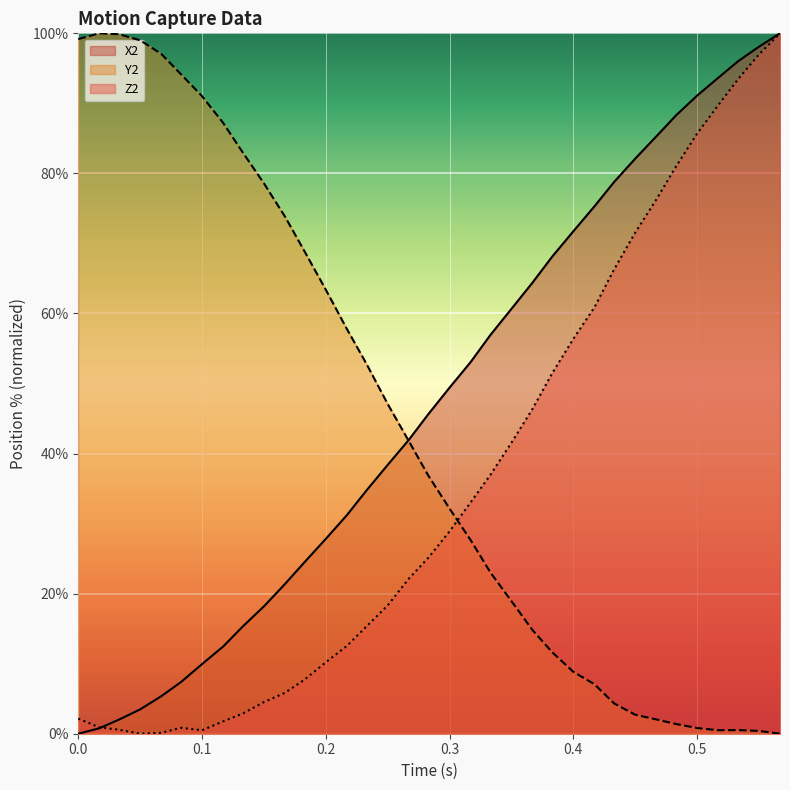

What is the average value of the X2 series?

47.2